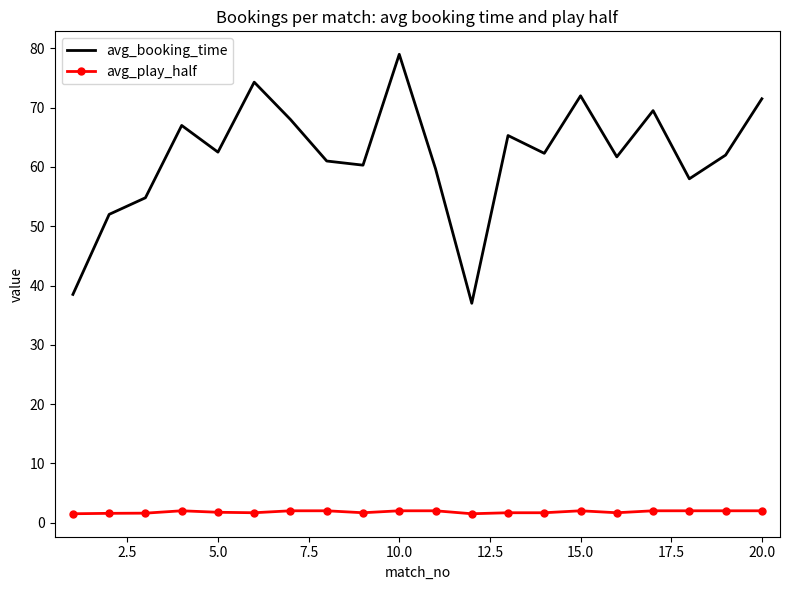

Which series has the largest total across all categories?

avg_booking_time